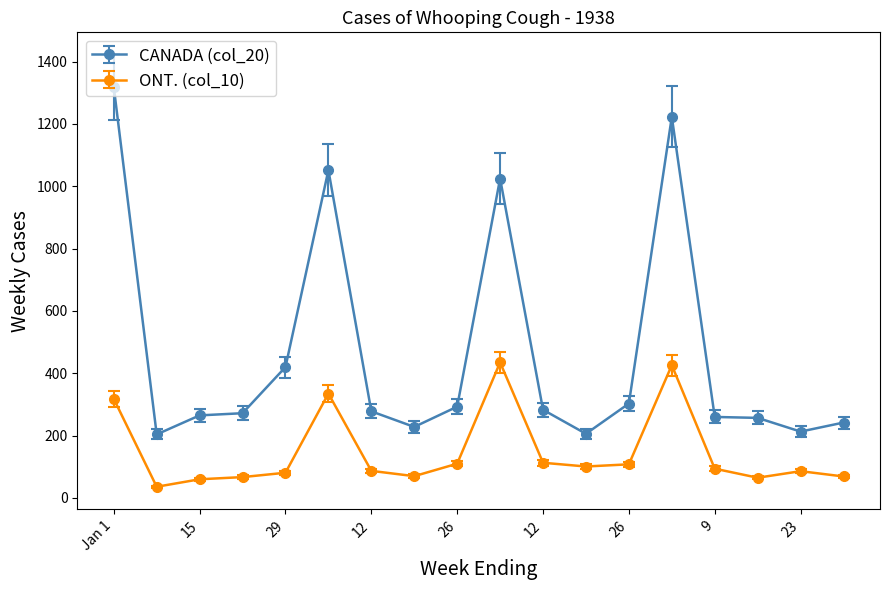

Which series has the widest spread of values?

CANADA (col_20)